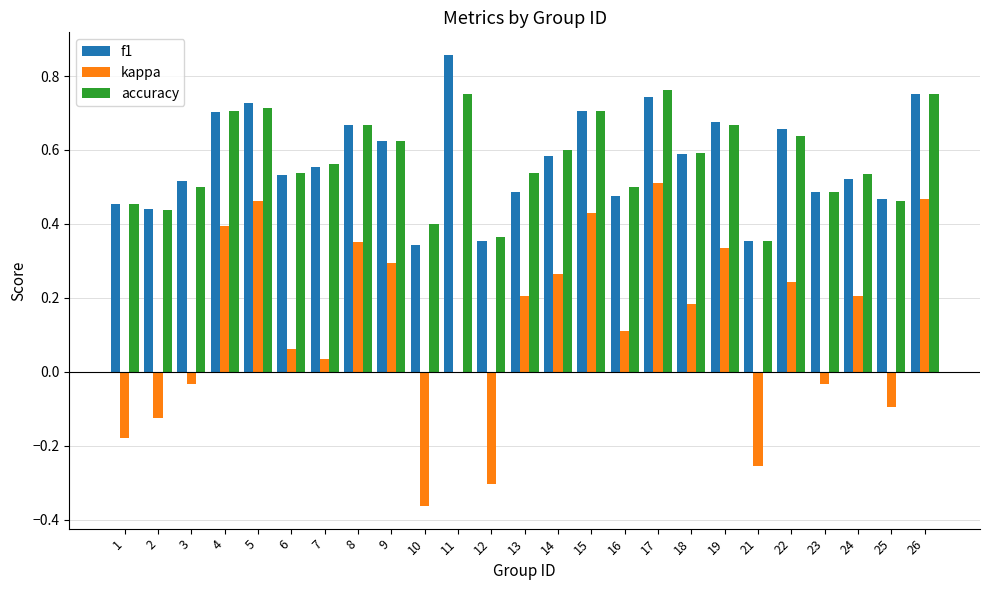

What is the total value across all series at 17?

2.0